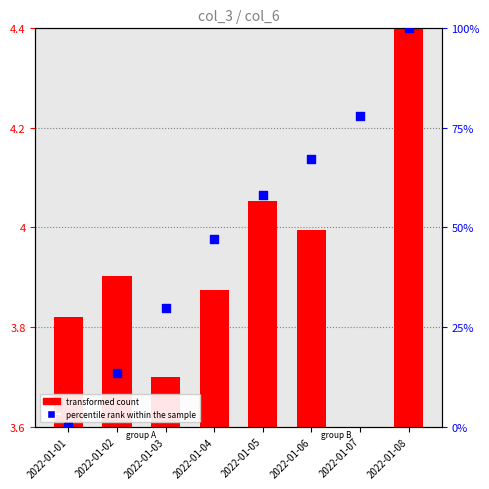

Between 2022-01-01 and 2022-01-08, which is larger?

2022-01-08